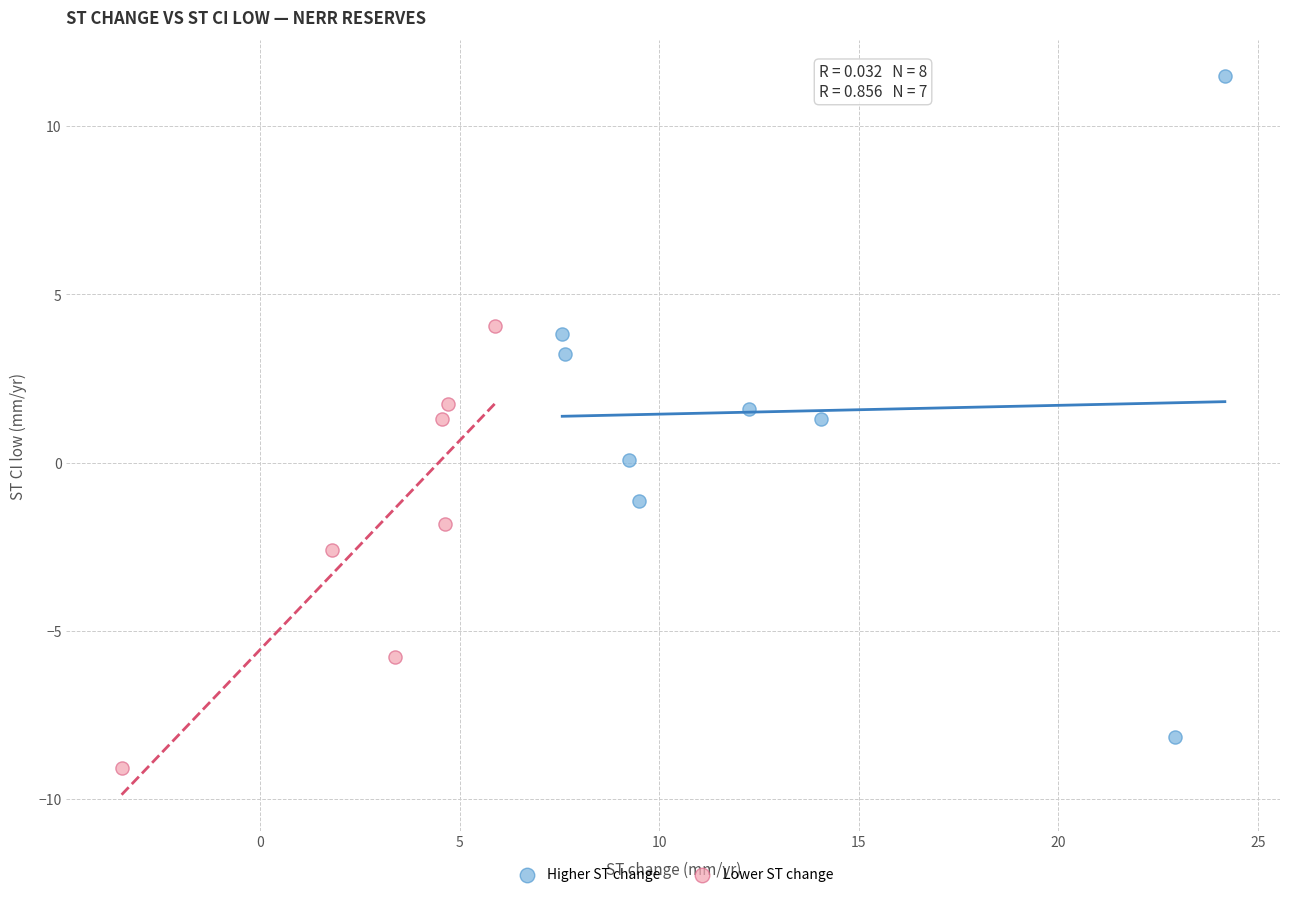

What are all the series names shown in the legend?

Higher ST change, Lower ST change